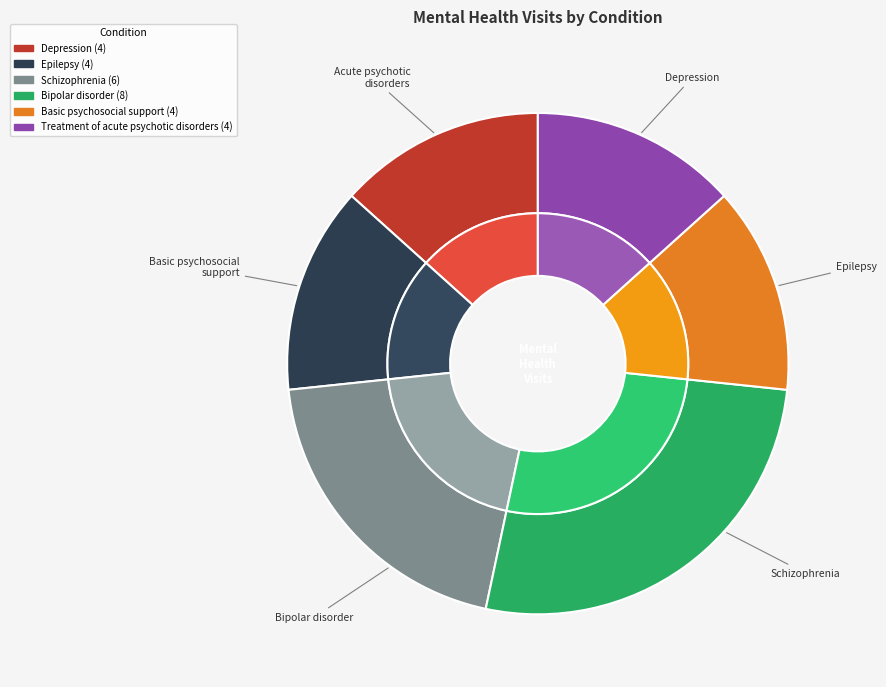

How many segments does this pie chart have?

6